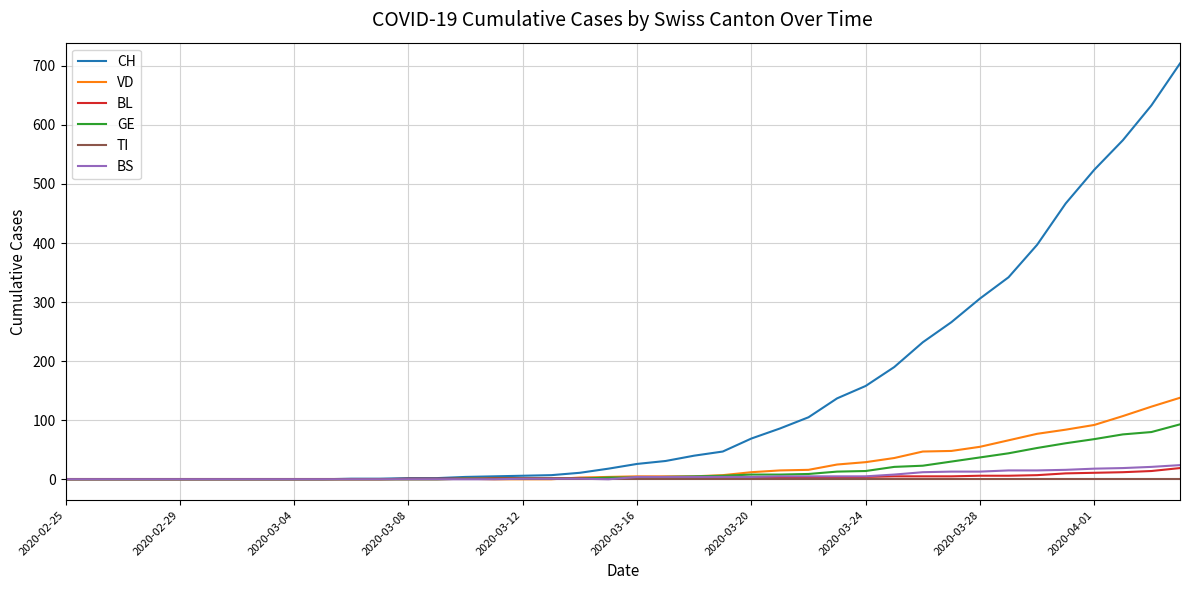

Which series has the largest range (max minus min)?

CH